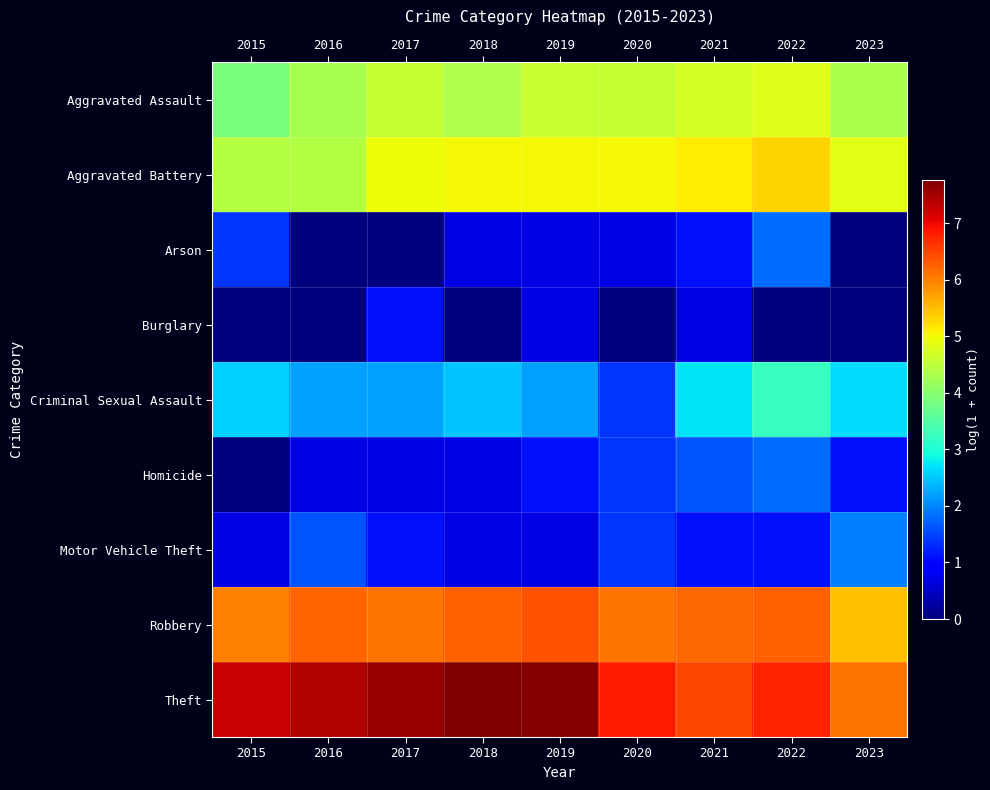

Reading right to left, what are all the values shown in this chart?

Aggravated Assault: 2023=4.3	2022=4.8	2021=4.7	2020=4.6	2019=4.6	2018=4.4	2017=4.6	2016=4.3	2015=3.9
Aggravated Battery: 2023=4.8	2022=5.3	2021=5.1	2020=5.0	2019=5.0	2018=5.0	2017=5.0	2016=4.4	2015=4.4
Arson: 2023=0.0	2022=1.8	2021=1.1	2020=0.7	2019=0.7	2018=0.7	2017=0.0	2016=0.0	2015=1.4
Burglary: 2023=0.0	2022=0.0	2021=0.7	2020=0.0	2019=0.7	2018=0.0	2017=1.1	2016=0.0	2015=0.0
Criminal Sexual Assault: 2023=2.6	2022=3.2	2021=2.7	2020=1.4	2019=2.2	2018=2.5	2017=2.2	2016=2.2	2015=2.6
Homicide: 2023=1.1	2022=1.8	2021=1.6	2020=1.4	2019=1.1	2018=0.7	2017=0.7	2016=0.7	2015=0.0
Motor Vehicle Theft: 2023=1.9	2022=1.1	2021=1.1	2020=1.4	2019=0.7	2018=0.7	2017=1.1	2016=1.6	2015=0.7
Robbery: 2023=5.5	2022=6.3	2021=6.2	2020=6.1	2019=6.4	2018=6.3	2017=6.1	2016=6.2	2015=6.0
Theft: 2023=6.1	2022=6.8	2021=6.5	2020=6.8	2019=7.7	2018=7.8	2017=7.5	2016=7.4	2015=7.3